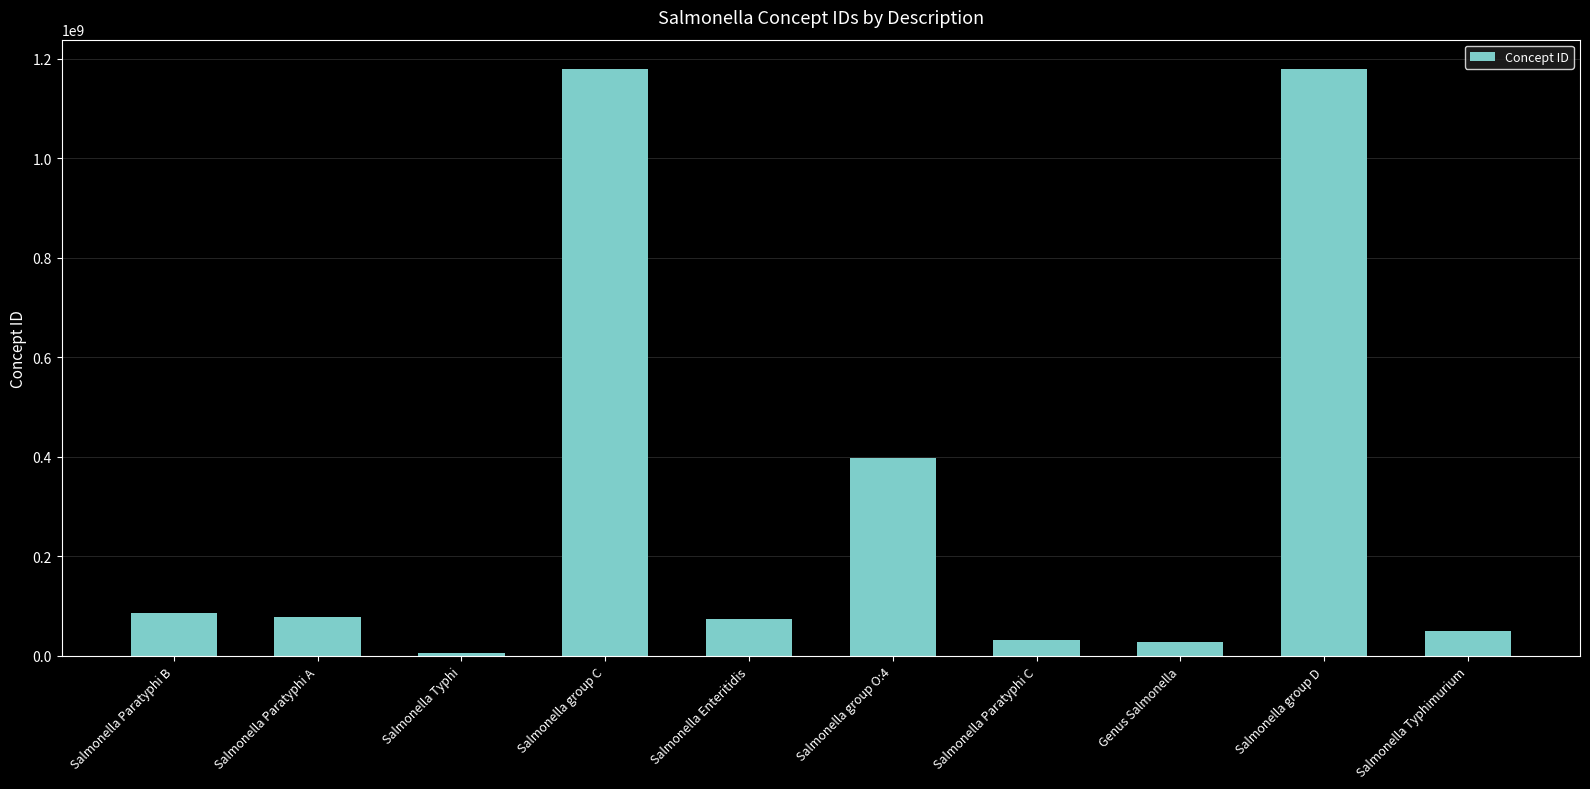

Are the bars grouped side by side (vs. stacked)?

No